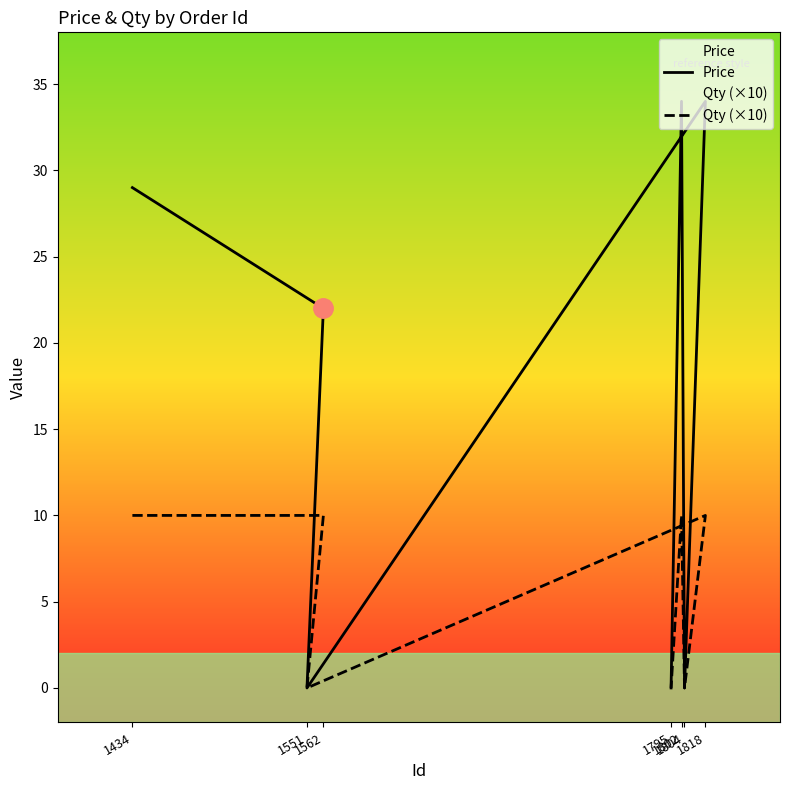

The value of Price at 1795 is 0. True or false?

True